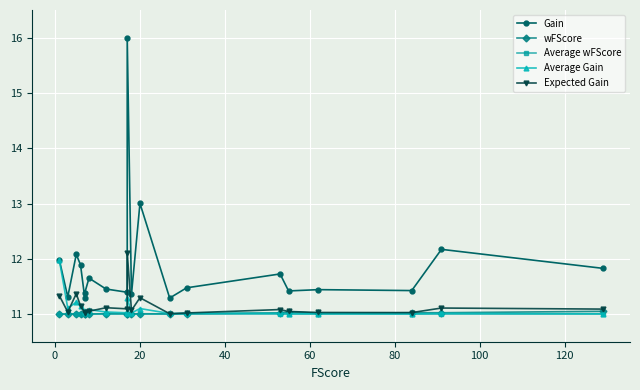

Is the value of Average Gain at 80 greater than the value of Expected Gain at −20?

No